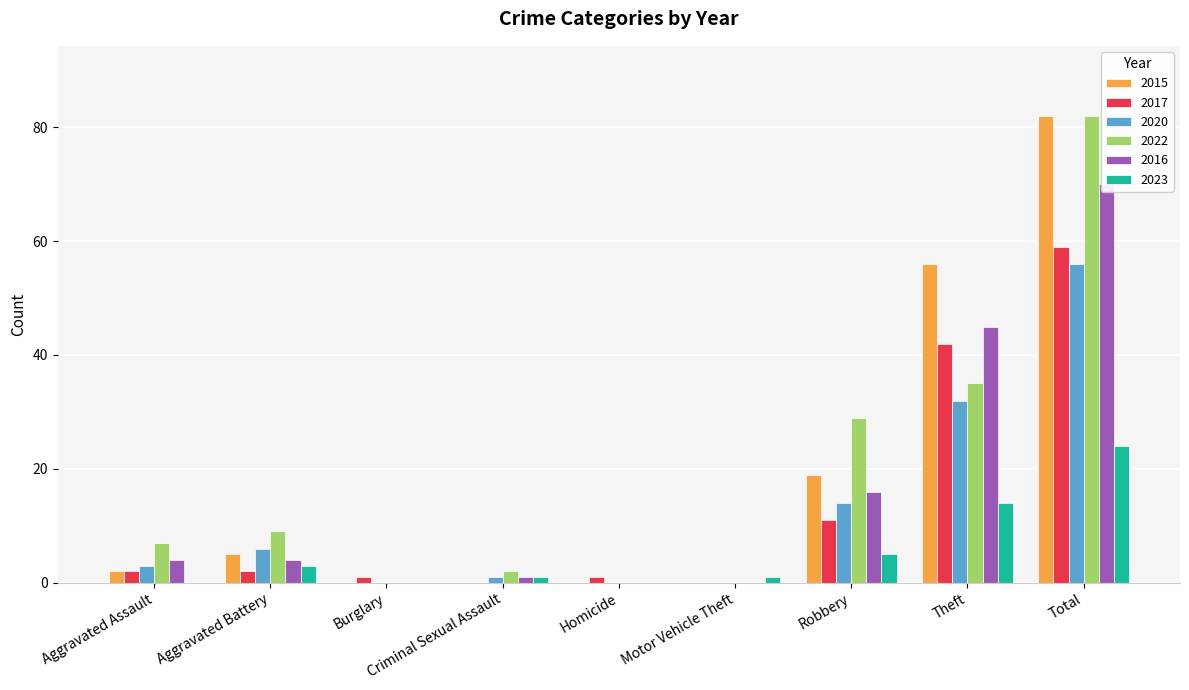

Reading left to right, list all the values displayed in this chart.

2015: 2	5	0	0	0	0	19	56	82
2017: 2	2	1	0	1	0	11	42	59
2020: 3	6	0	1	0	0	14	32	56
2022: 7	9	0	2	0	0	29	35	82
2016: 4	4	0	1	0	0	16	45	70
2023: 0	3	0	1	0	1	5	14	24